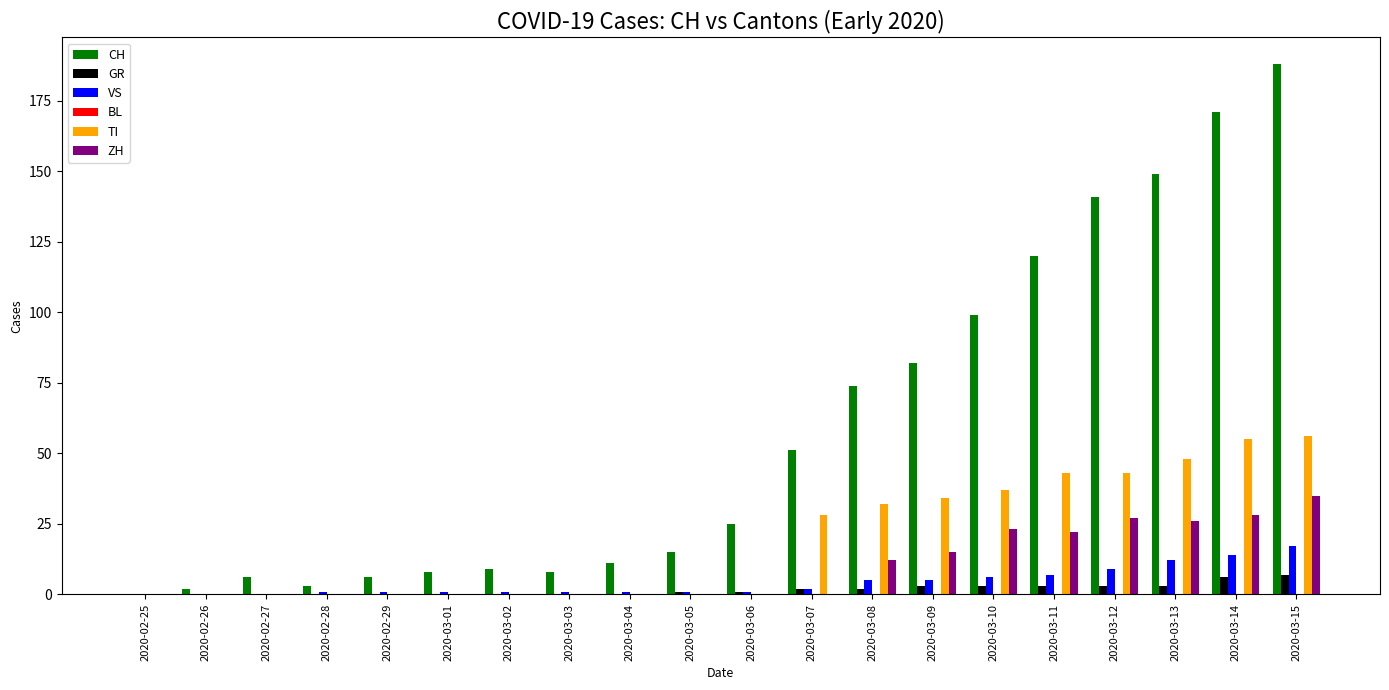

What is the greatest value displayed?

188